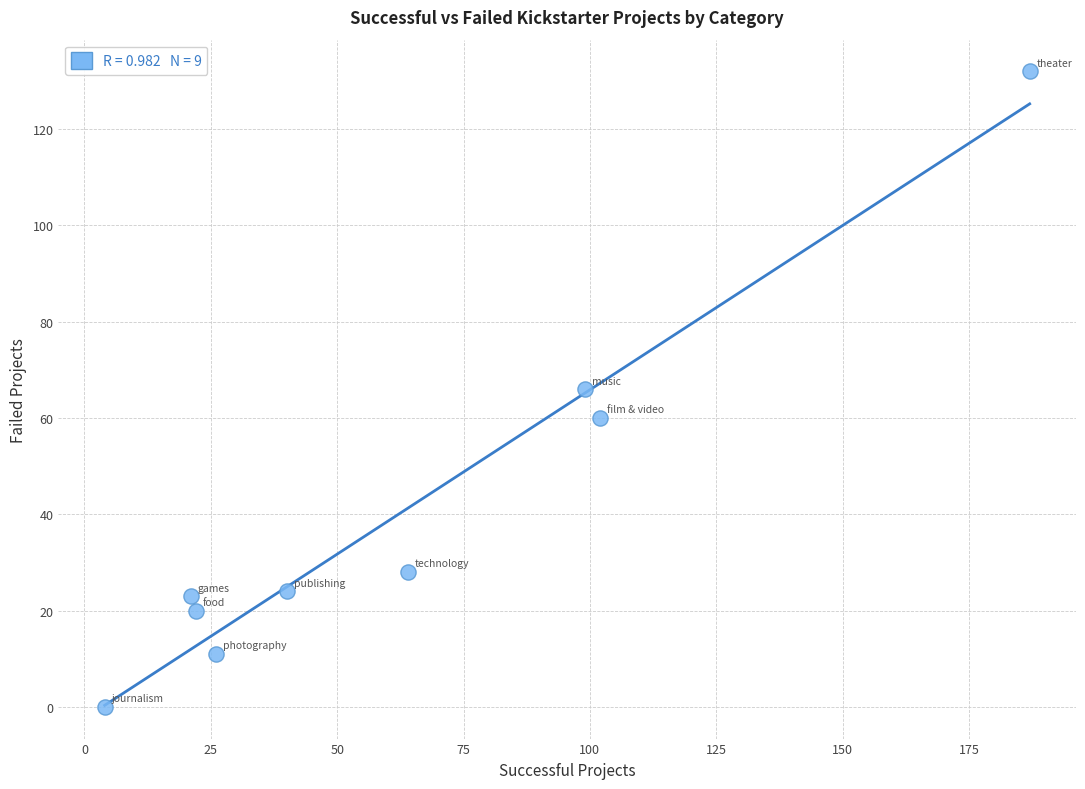

What is the average X value?

63